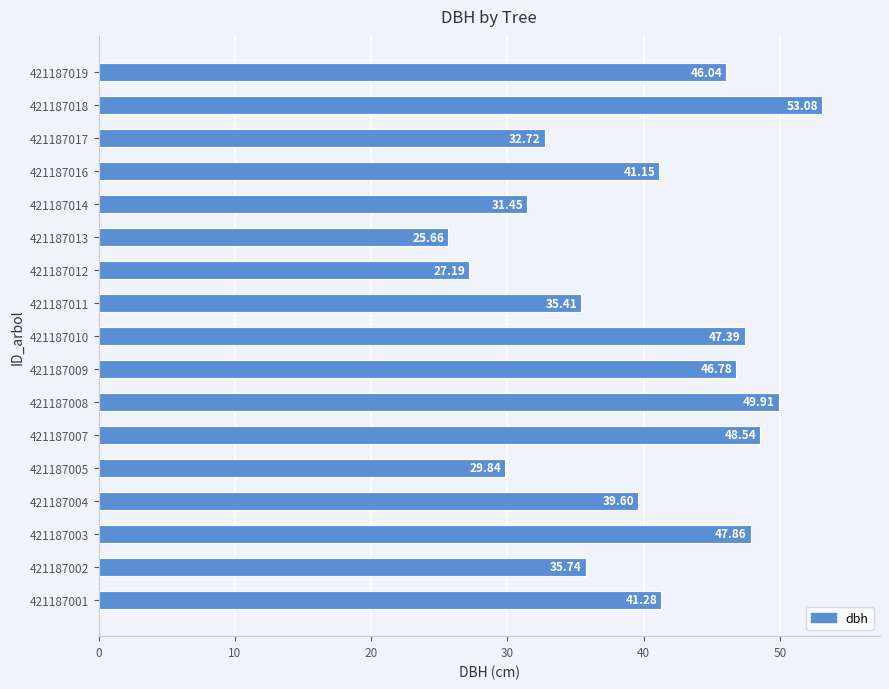

What is the sum of all values?

679.6